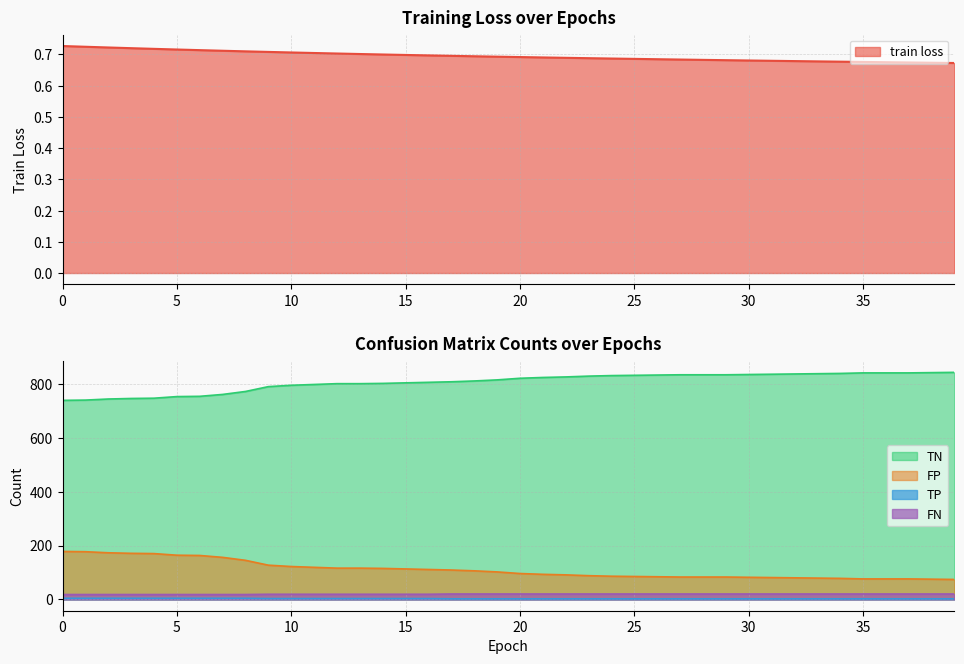

True or false: FP and TN cross at least once.

False